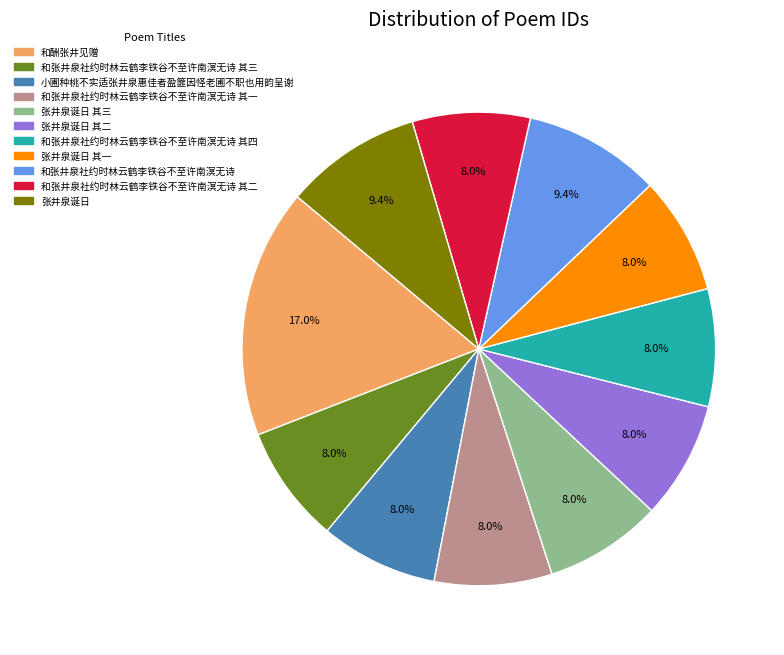

True or false: 张井泉诞日 其一 accounts for 8% of the total.

True